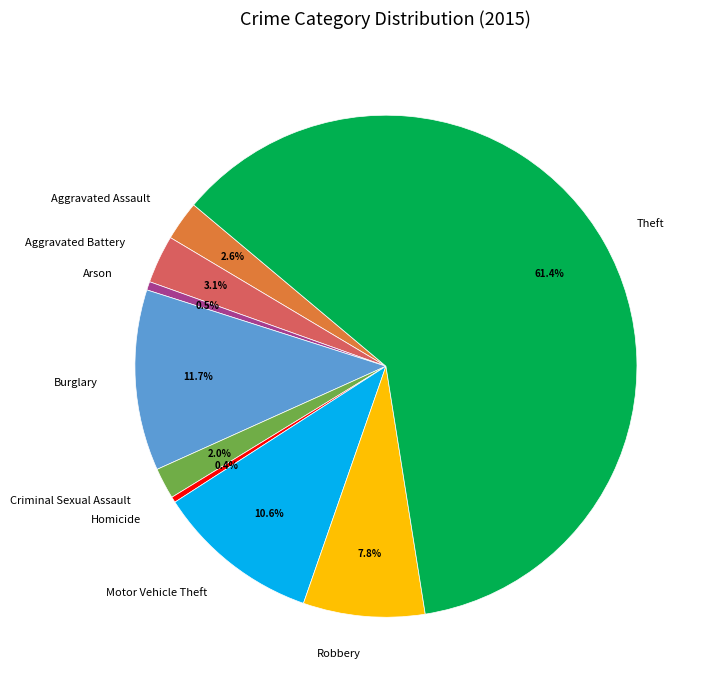

Approximately how many times larger is the value at Motor Vehicle Theft compared to Homicide?

29.0